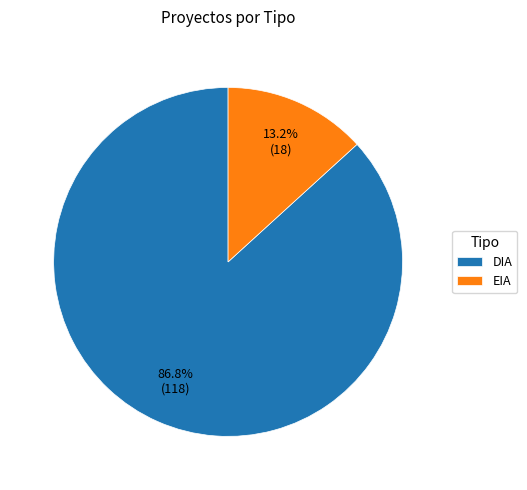

Which slice represents more than half of the pie?

DIA